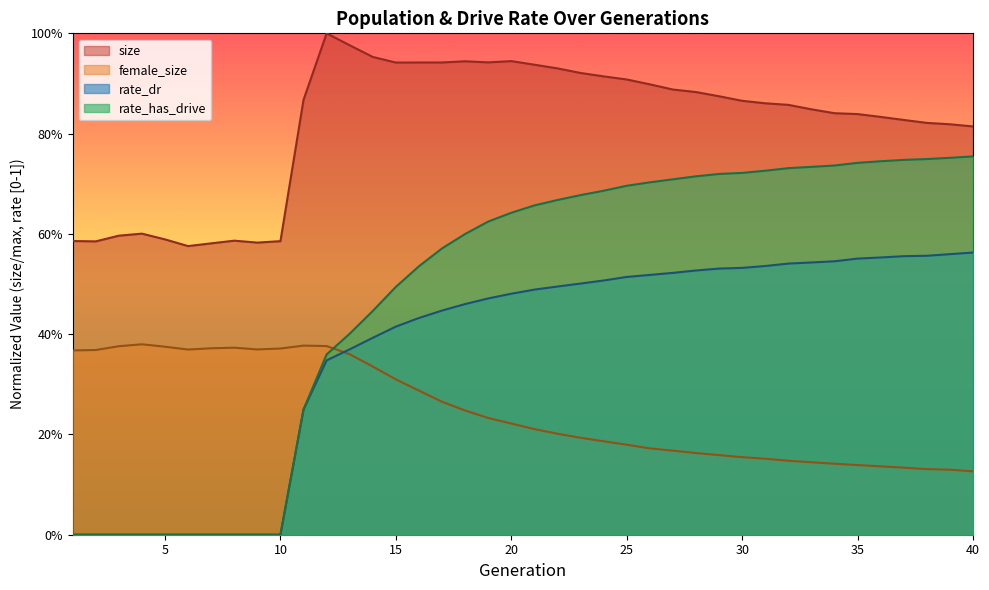

Reading left to right, list all the values displayed in this chart.

size: 1=0.6	2=0.6	3=0.6	4=0.6	5=0.6	6=0.6	7=0.6	8=0.6	9=0.6	10=0.6	11=0.9	12=1.0	13=1.0	14=1.0	15=0.9	16=0.9	17=0.9	18=0.9	19=0.9	20=0.9	21=0.9	22=0.9	23=0.9	24=0.9	25=0.9	26=0.9	27=0.9	28=0.9	29=0.9	30=0.9	31=0.9	32=0.9	33=0.8	34=0.8	35=0.8	36=0.8	37=0.8	38=0.8	39=0.8	40=0.8
female_size: 1=0.4	2=0.4	3=0.4	4=0.4	5=0.4	6=0.4	7=0.4	8=0.4	9=0.4	10=0.4	11=0.4	12=0.4	13=0.4	14=0.3	15=0.3	16=0.3	17=0.3	18=0.2	19=0.2	20=0.2	21=0.2	22=0.2	23=0.2	24=0.2	25=0.2	26=0.2	27=0.2	28=0.2	29=0.2	30=0.2	31=0.2	32=0.1	33=0.1	34=0.1	35=0.1	36=0.1	37=0.1	38=0.1	39=0.1	40=0.1
rate_dr: 1=0.0	2=0.0	3=0.0	4=0.0	5=0.0	6=0.0	7=0.0	8=0.0	9=0.0	10=0.0	11=0.2	12=0.3	13=0.4	14=0.4	15=0.4	16=0.4	17=0.4	18=0.5	19=0.5	20=0.5	21=0.5	22=0.5	23=0.5	24=0.5	25=0.5	26=0.5	27=0.5	28=0.5	29=0.5	30=0.5	31=0.5	32=0.5	33=0.5	34=0.5	35=0.6	36=0.6	37=0.6	38=0.6	39=0.6	40=0.6
rate_has_drive: 1=0.0	2=0.0	3=0.0	4=0.0	5=0.0	6=0.0	7=0.0	8=0.0	9=0.0	10=0.0	11=0.2	12=0.4	13=0.4	14=0.4	15=0.5	16=0.5	17=0.6	18=0.6	19=0.6	20=0.6	21=0.7	22=0.7	23=0.7	24=0.7	25=0.7	26=0.7	27=0.7	28=0.7	29=0.7	30=0.7	31=0.7	32=0.7	33=0.7	34=0.7	35=0.7	36=0.7	37=0.7	38=0.7	39=0.8	40=0.8